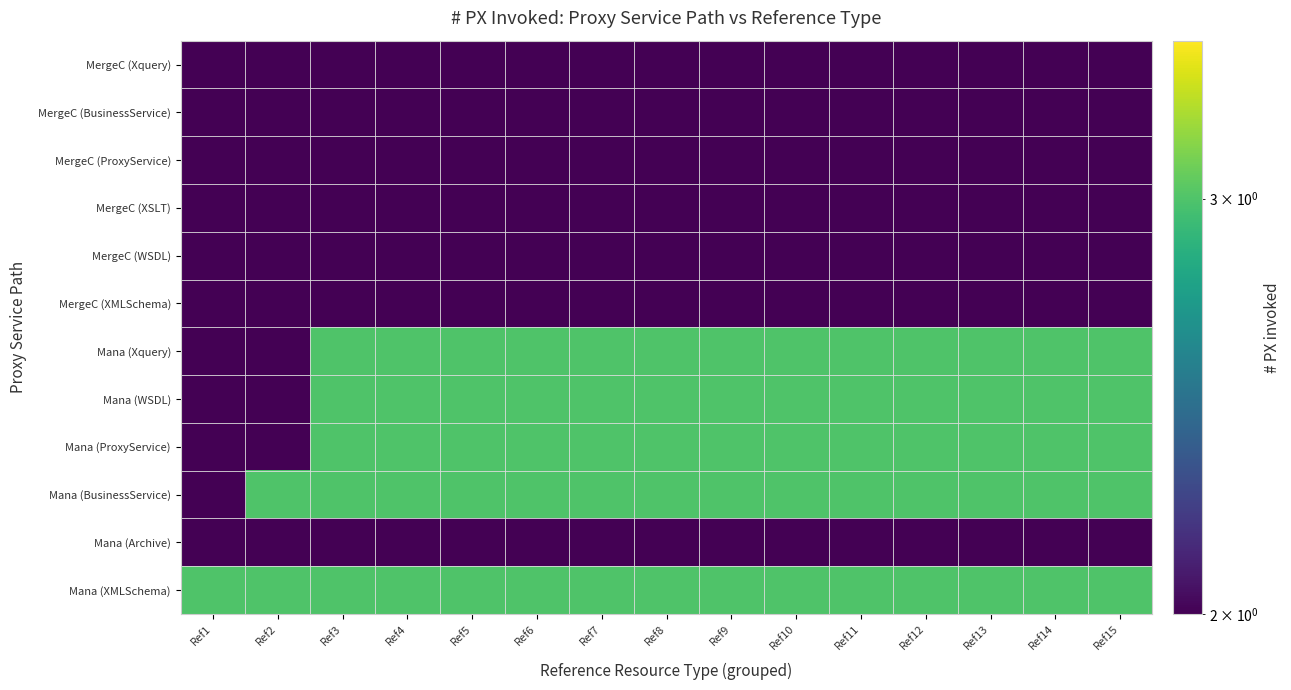

Which series changed the most between Ref2 and Ref7?

Mana (Xquery)